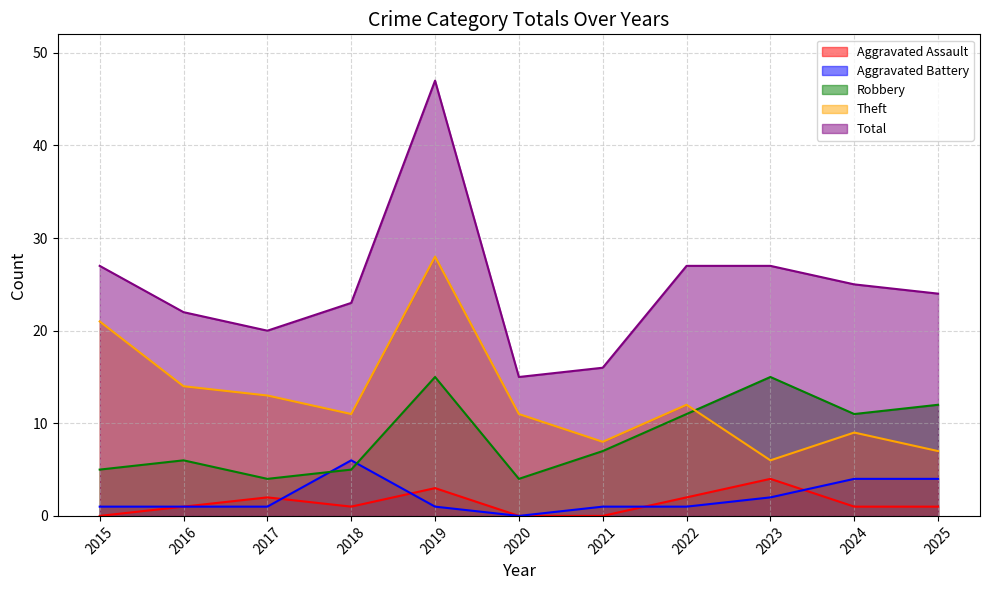

Reading left to right, list all the values displayed in this chart.

Aggravated Assault: 0	1	2	1	3	0	0	2	4	1	1
Aggravated Battery: 1	1	1	6	1	0	1	1	2	4	4
Robbery: 5	6	4	5	15	4	7	11	15	11	12
Theft: 21	14	13	11	28	11	8	12	6	9	7
Total: 27	22	20	23	47	15	16	27	27	25	24